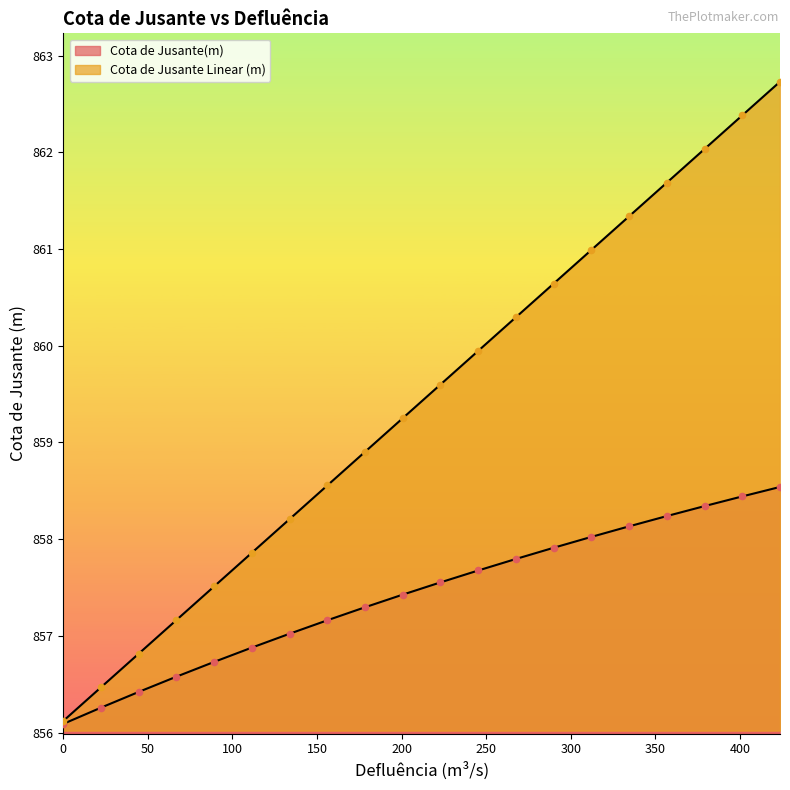

At how many categories does at least one series exceed 858?

14